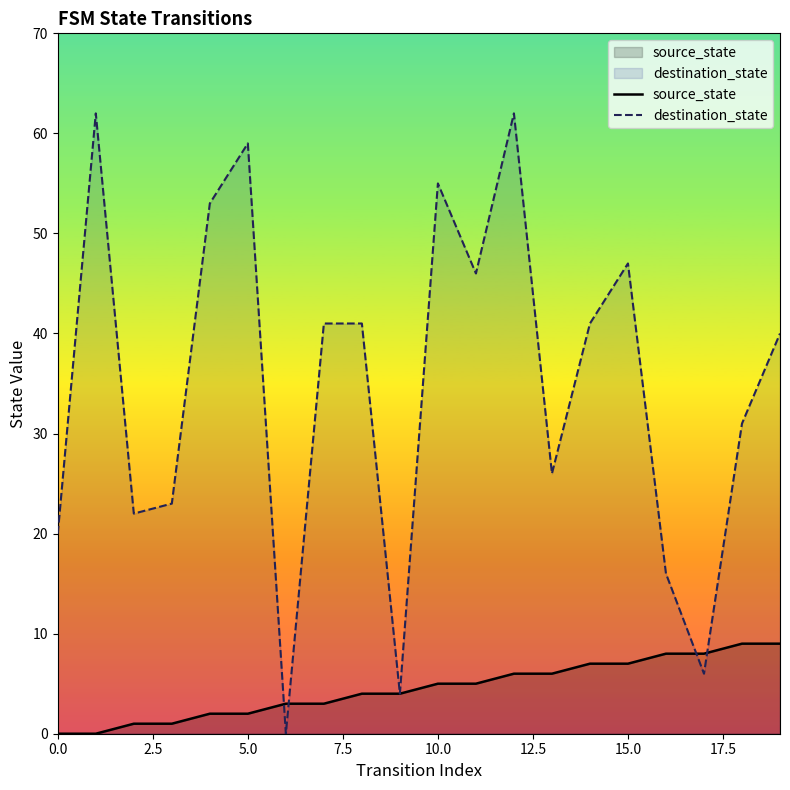

How many times do destination_state and source_state cross each other?

4